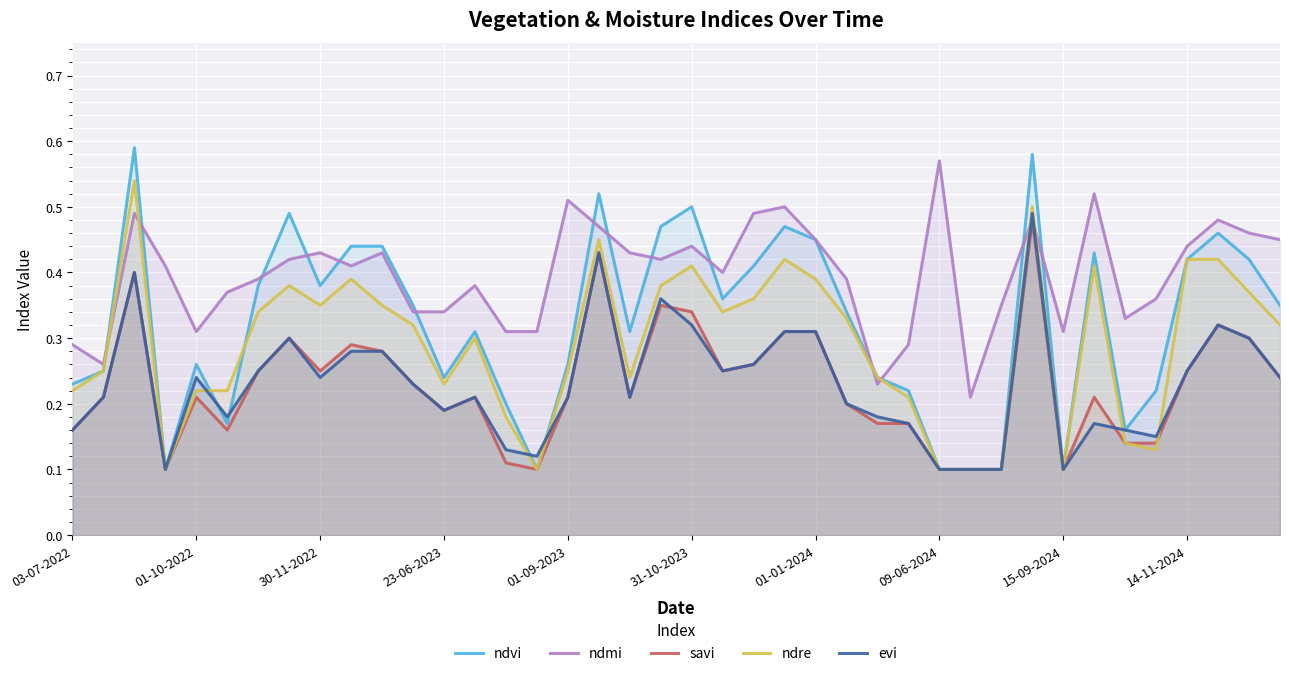

What is the sum of all evi values?

9.2